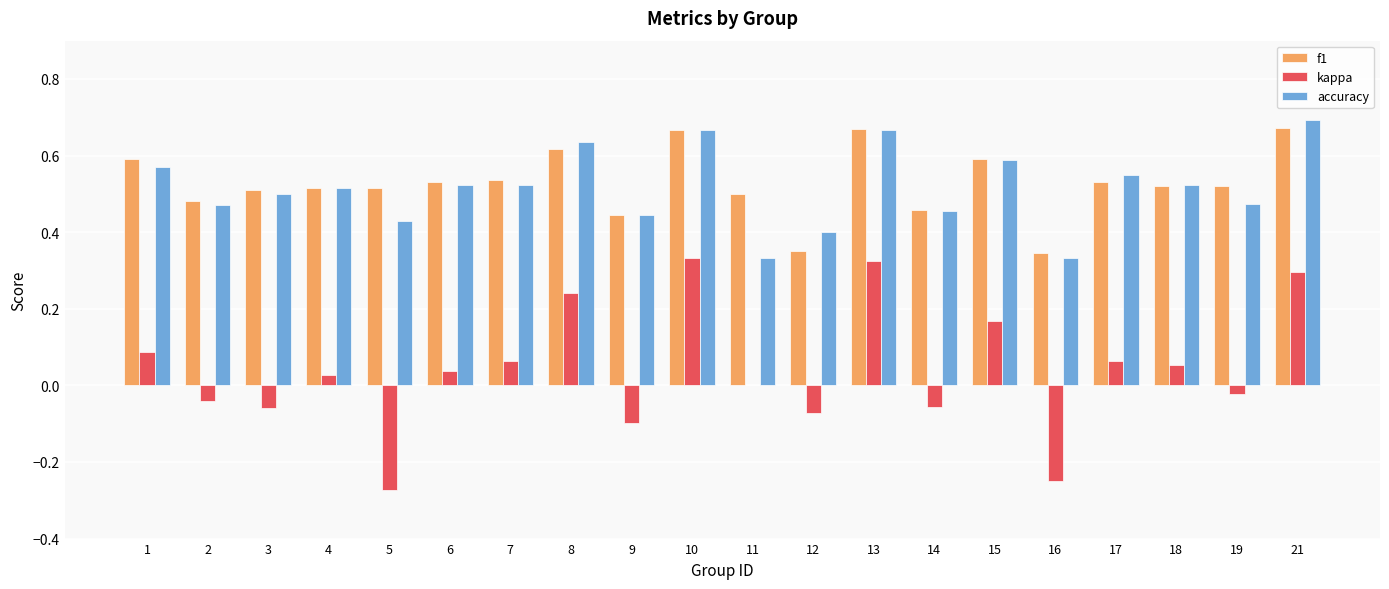

Is the value of kappa at 12 greater than the value of f1 at 13?

No